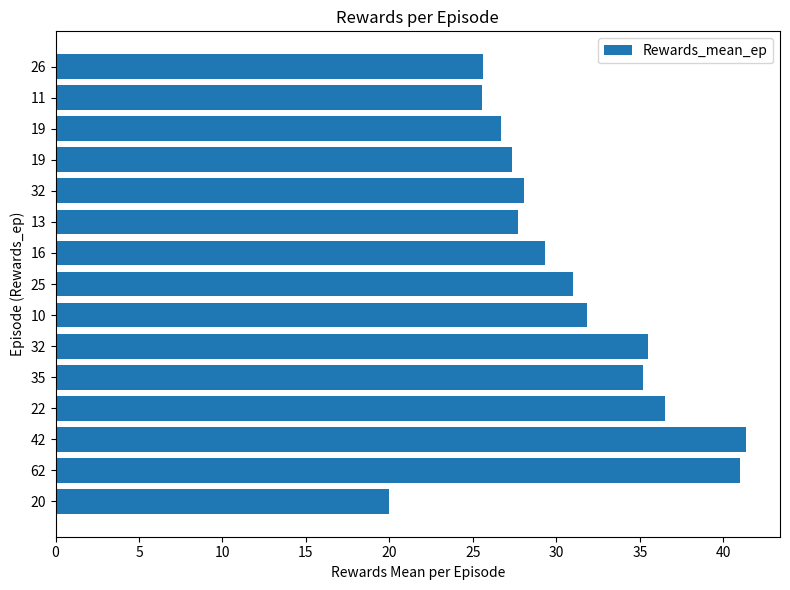

What is the ratio of the value at 10 to the value at 13?

1.2